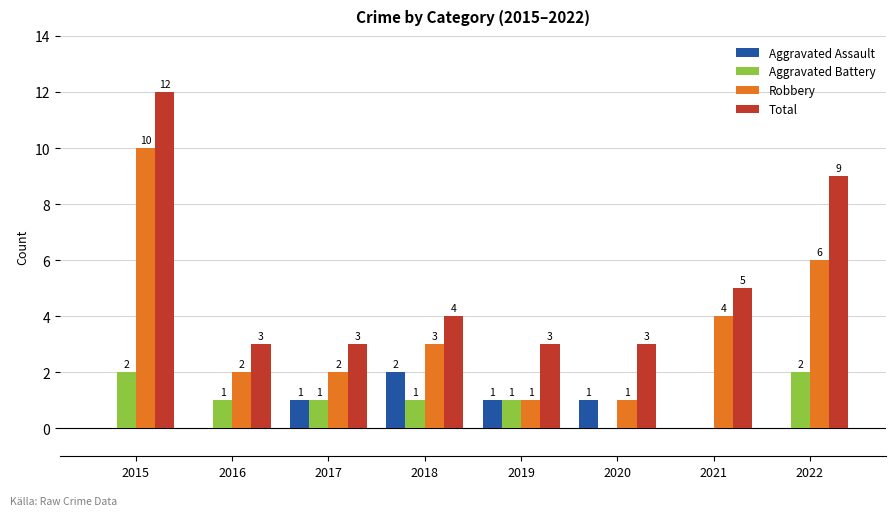

How many categories are shown in the chart?

8